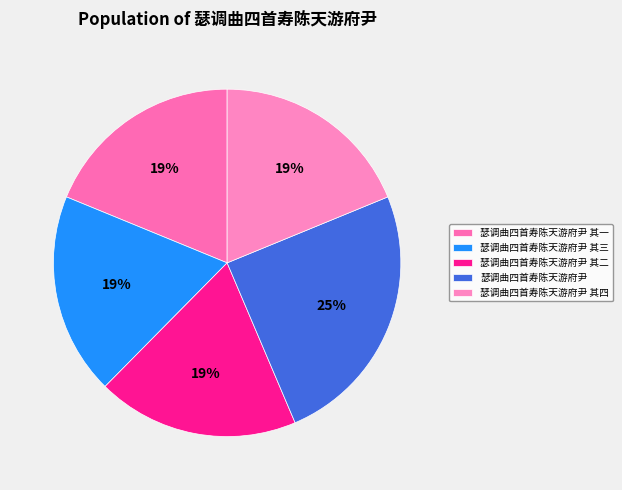

Is the sum of 瑟调曲四首寿陈天游府尹 其四 and 瑟调曲四首寿陈天游府尹 greater than half?

No